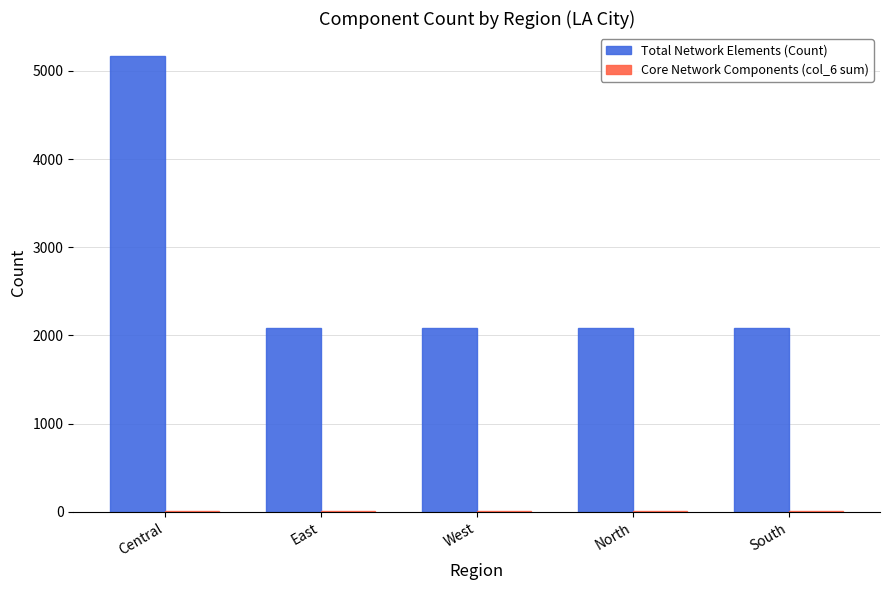

Count the number of data series in this chart.

2